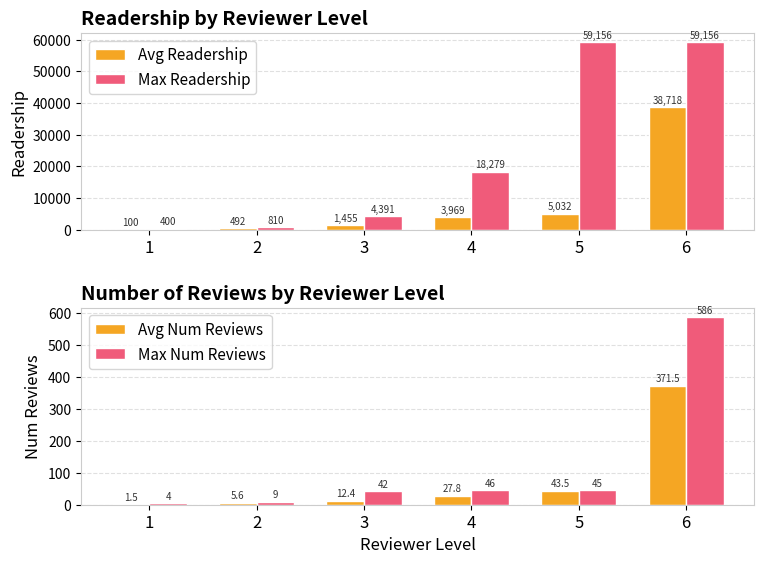

Does the chart contain stacked bars?

No